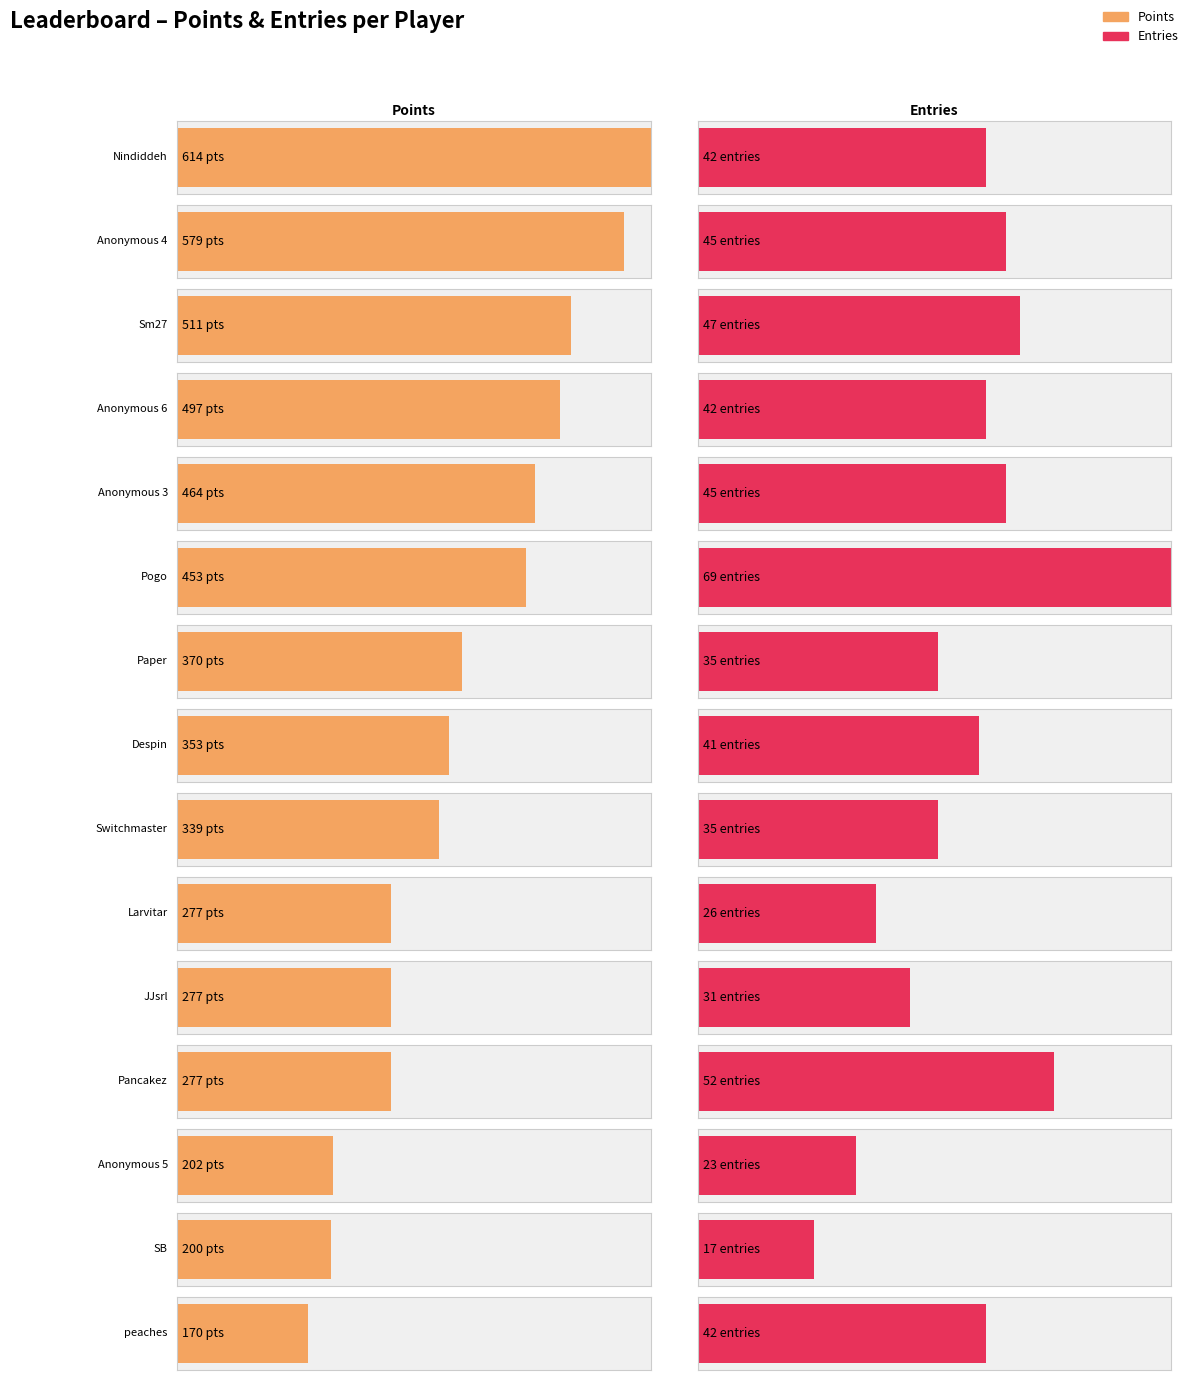

At which category is the sum across all series the highest?

Nindiddeh